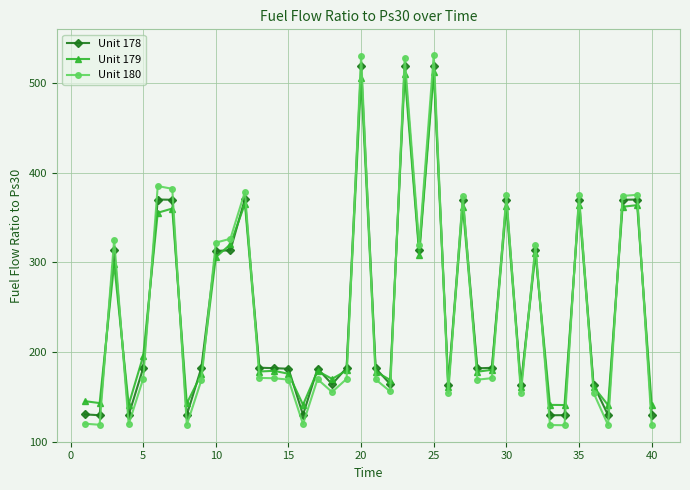

What is the lowest value of the Unit 179 series?

140.8